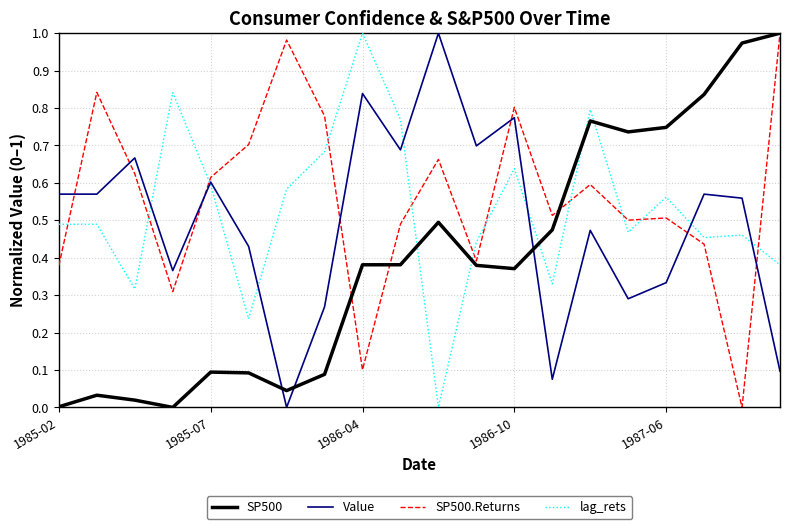

List the series in order of their overall mean, highest first.

SP500.Returns, lag_rets, Value, SP500